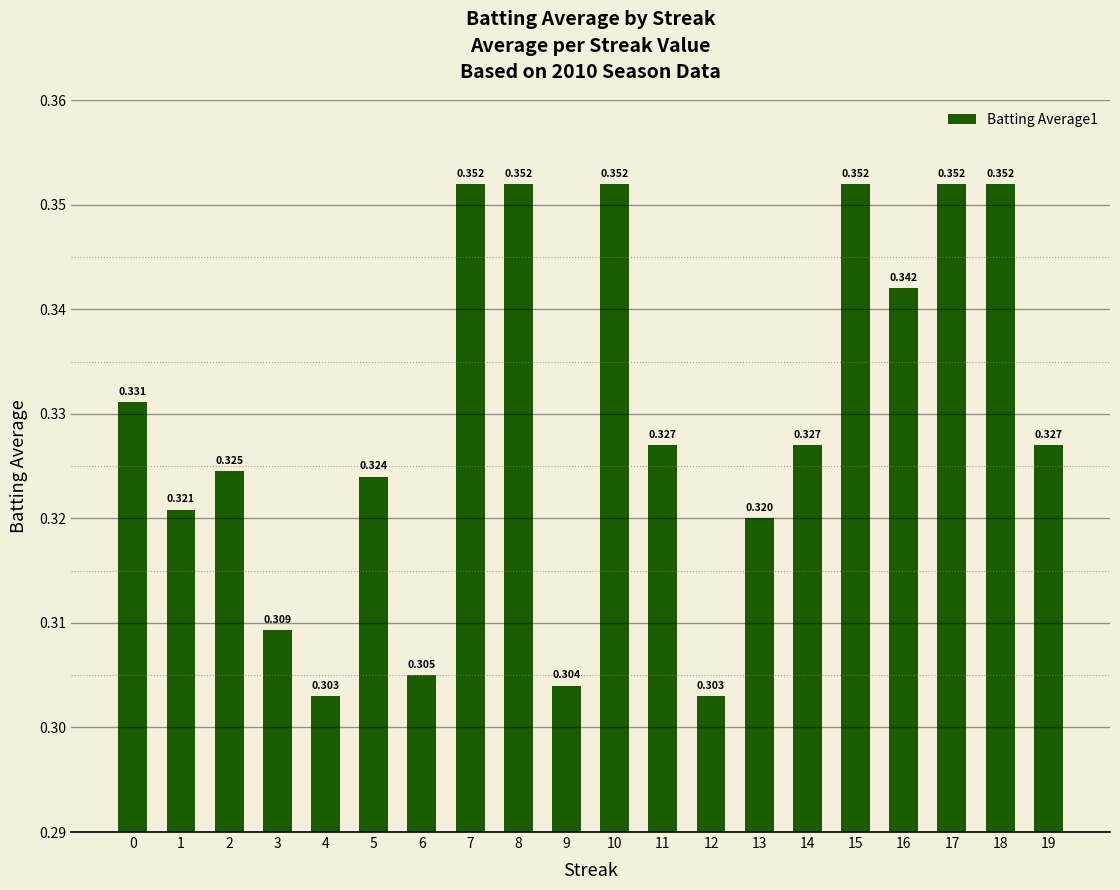

Reading left to right, transcribe all the data shown in this chart.

0=0.3	1=0.3	2=0.3	3=0.3	4=0.3	5=0.3	6=0.3	7=0.4	8=0.4	9=0.3	10=0.4	11=0.3	12=0.3	13=0.3	14=0.3	15=0.4	16=0.3	17=0.4	18=0.4	19=0.3